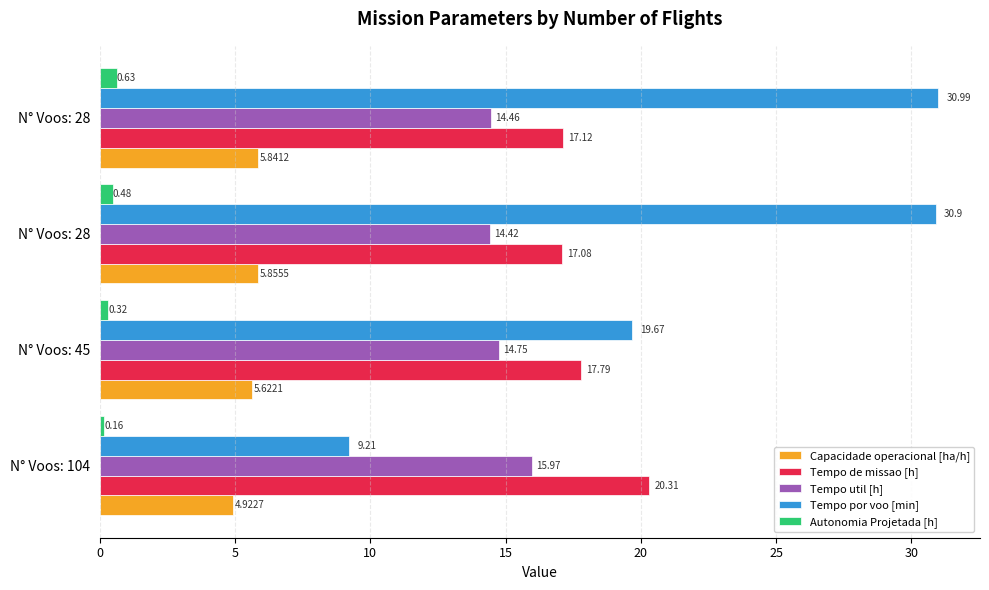

How many series are shown in this chart?

5